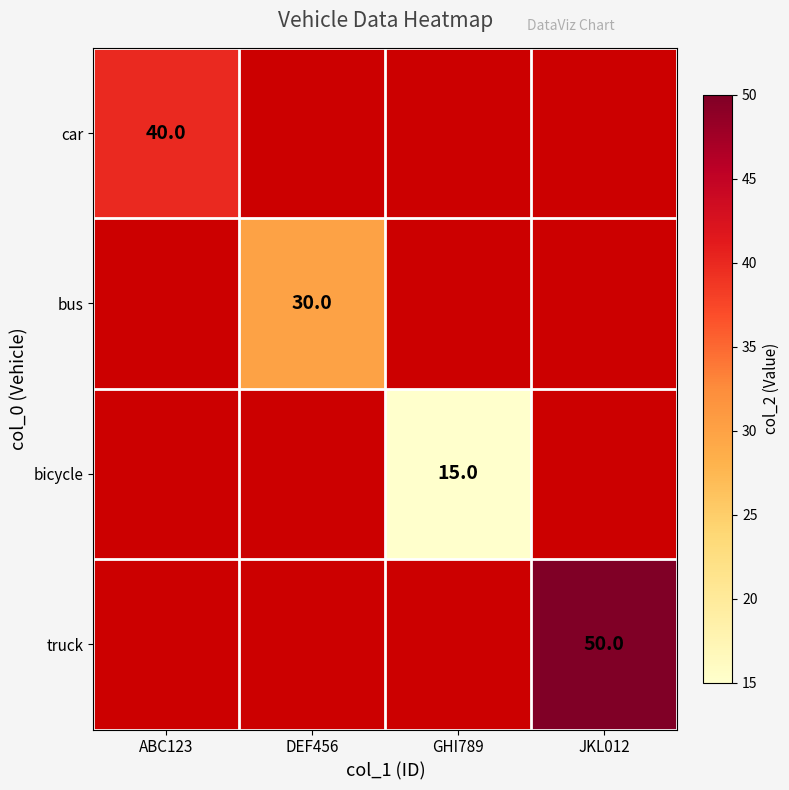

Is it true that bicycle equals 15 at GHI789?

True